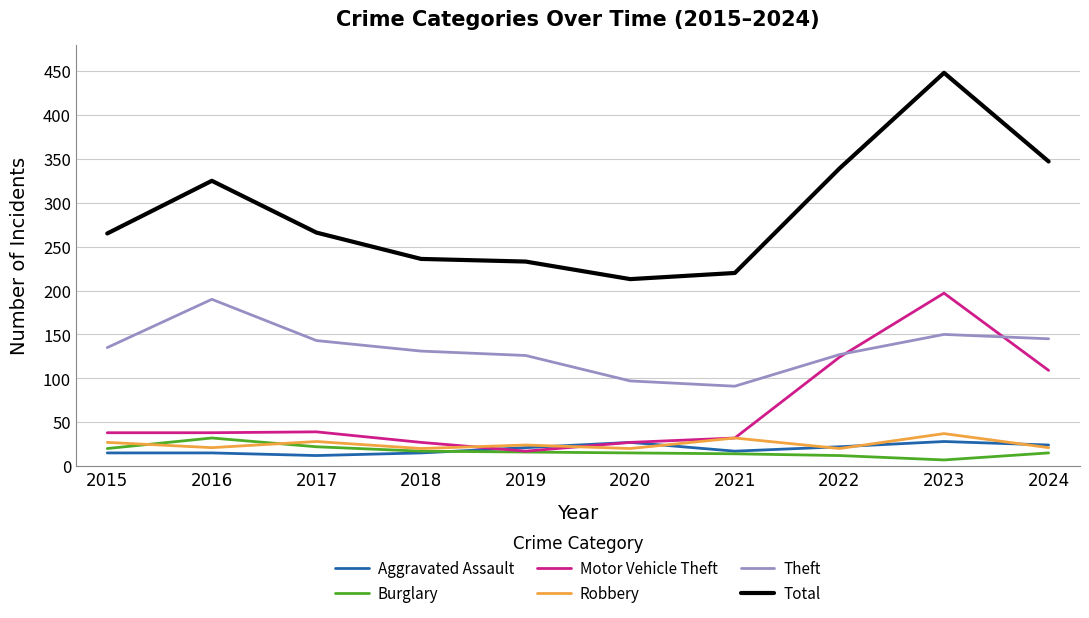

Which series has the largest total across all categories?

Total